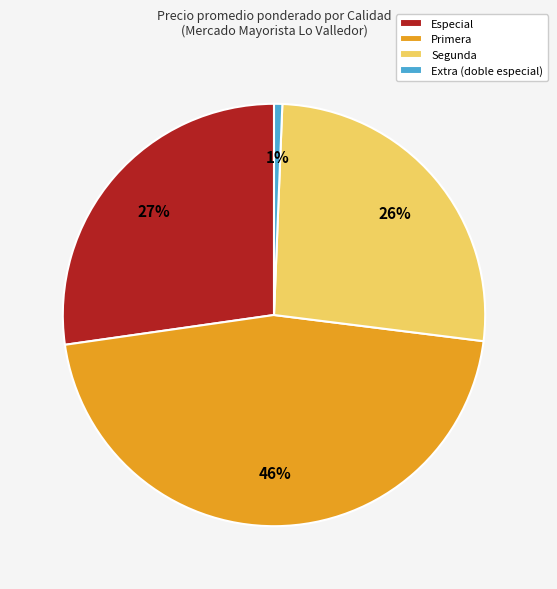

Do Primera and Segunda together represent more than half of the pie?

Yes